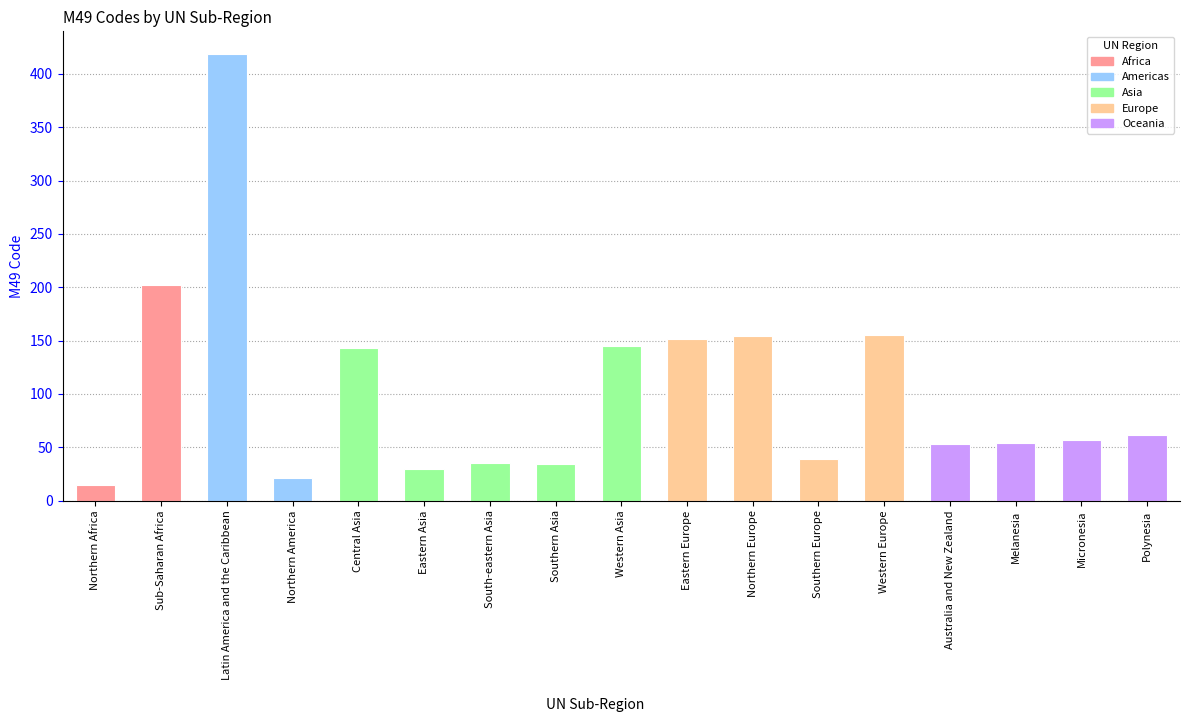

Is it true that the value at Melanesia is 54?

True